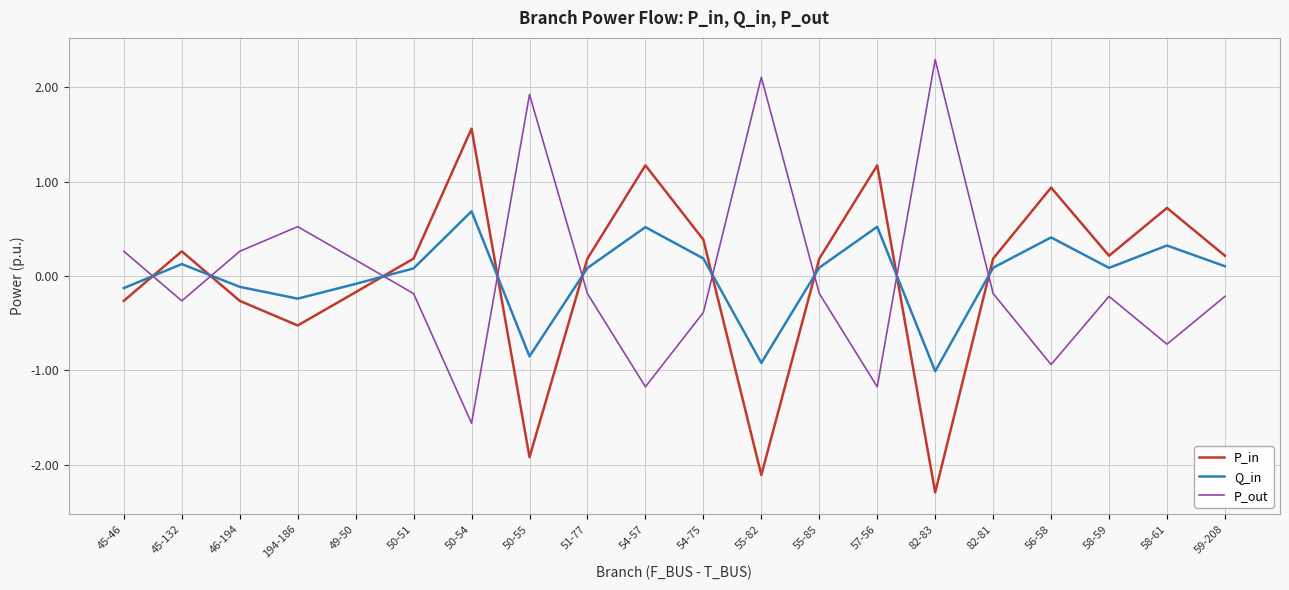

What position from the left is 82-83?

15